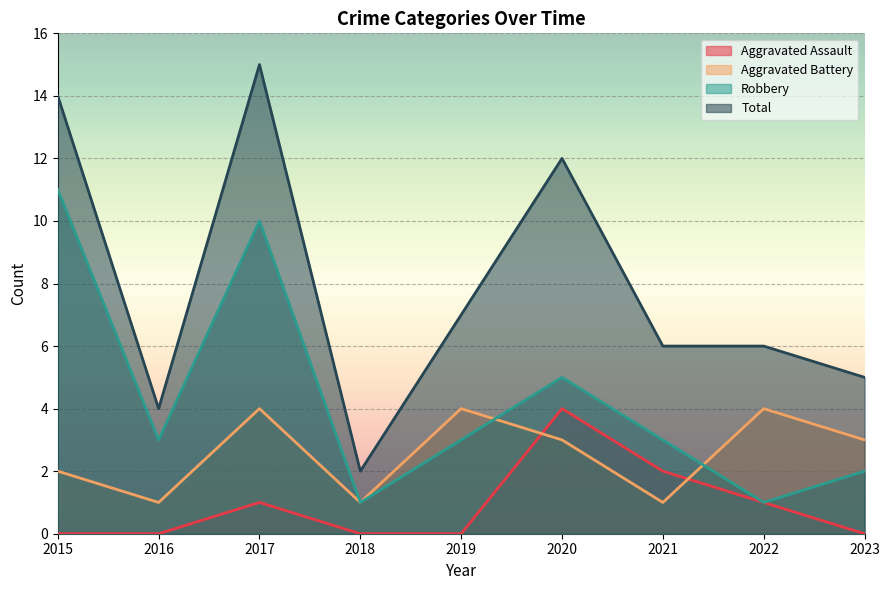

Read the Aggravated Battery value at 2016.

1